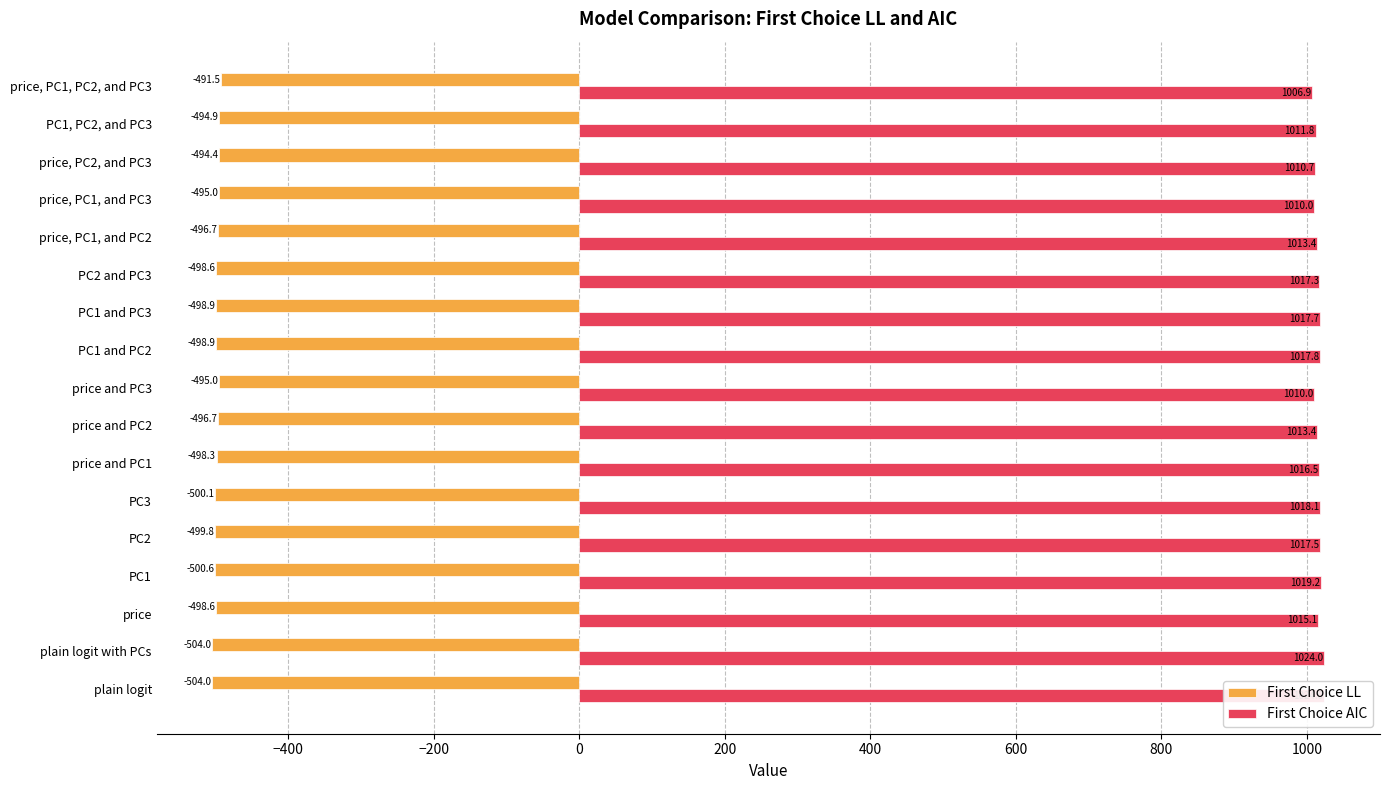

How many data points in First Choice AIC are less than 1016?

8